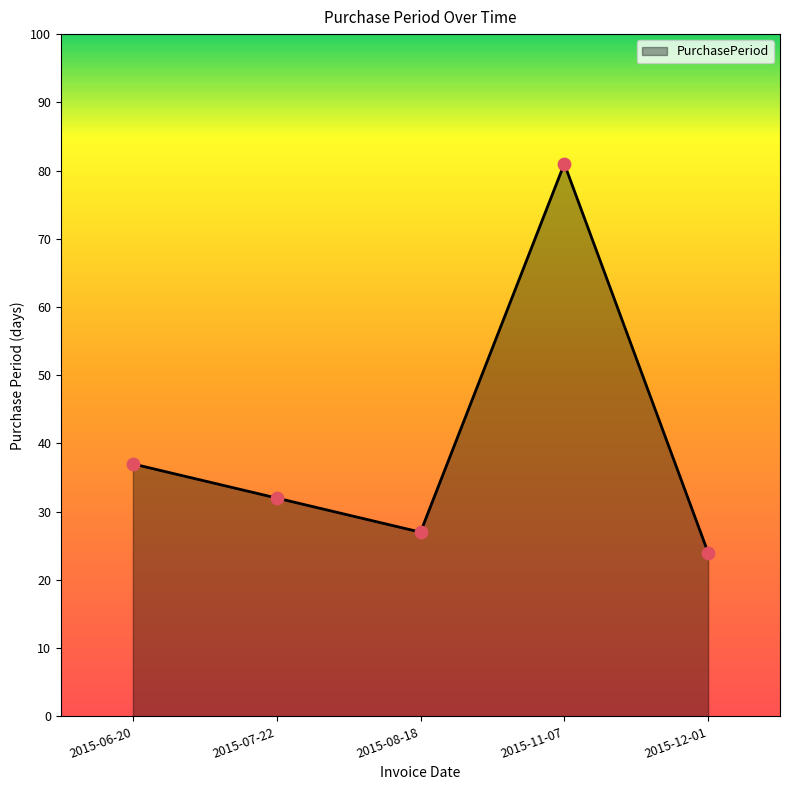

What is the ratio of the value at 2015-08-18 to the value at 2015-06-20?

0.7